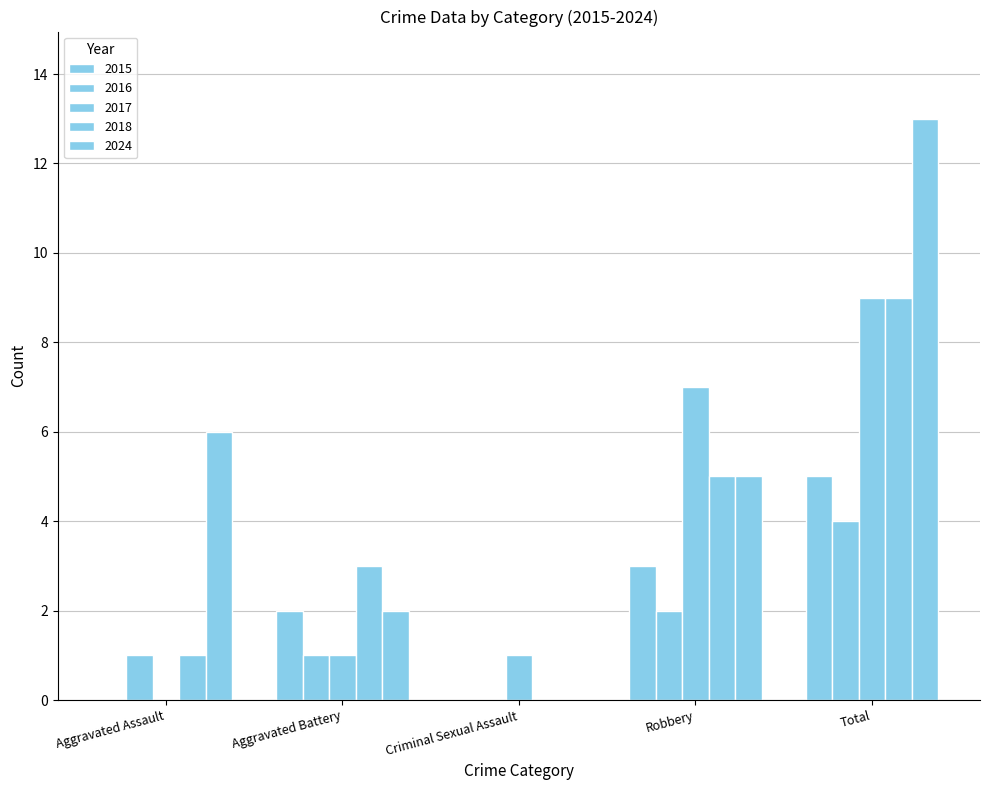

Count the number of categories in the chart.

5